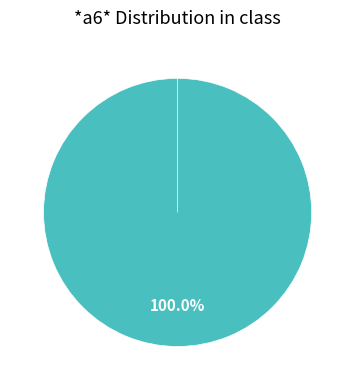

Which category has the smallest portion of the pie?

a6=0